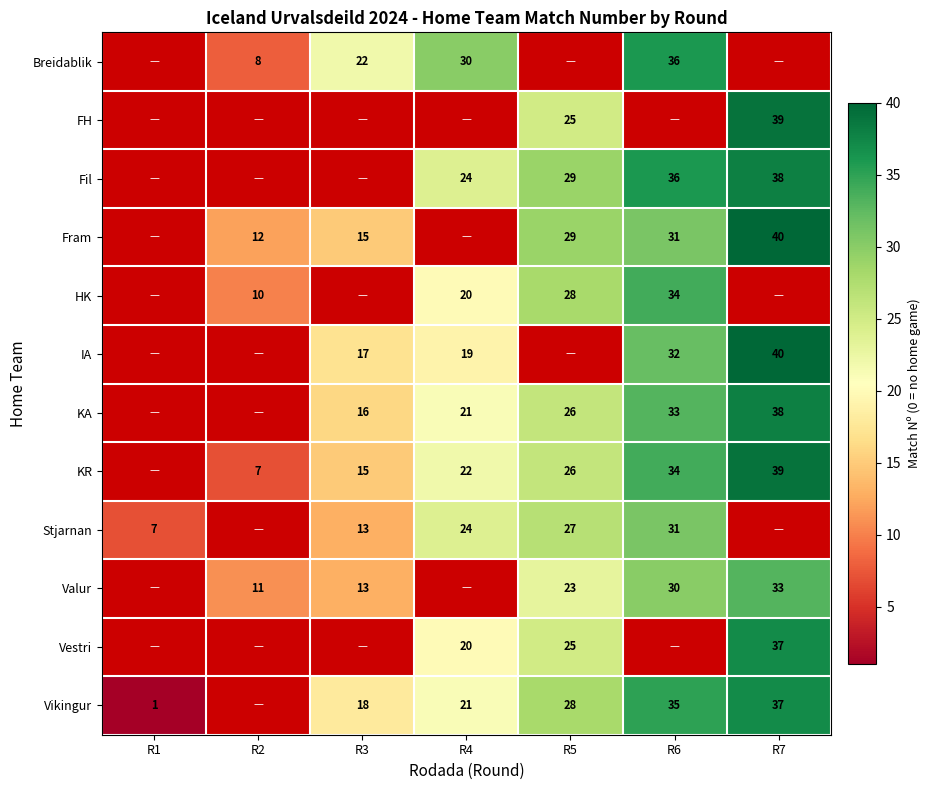

Which has a higher value, R3 or R2?

R3